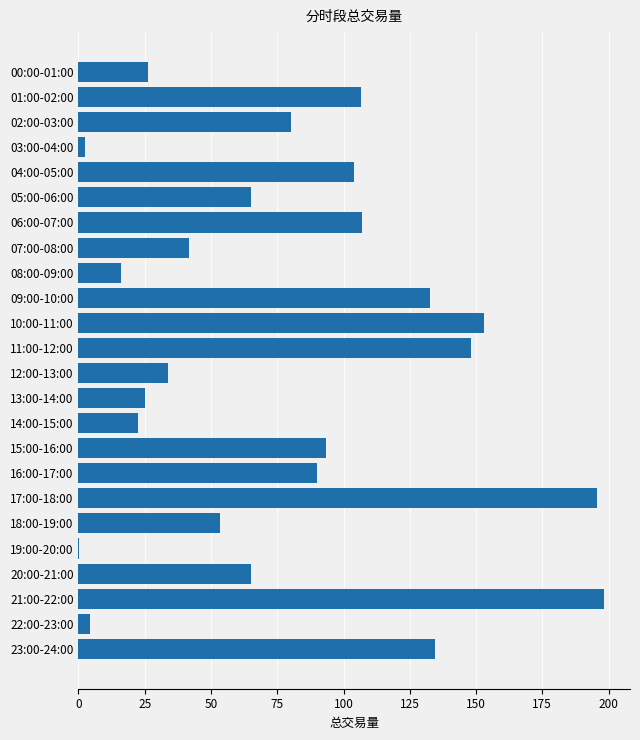

What is the change in value from 06:00-07:00 to 07:00-08:00?

-64.9